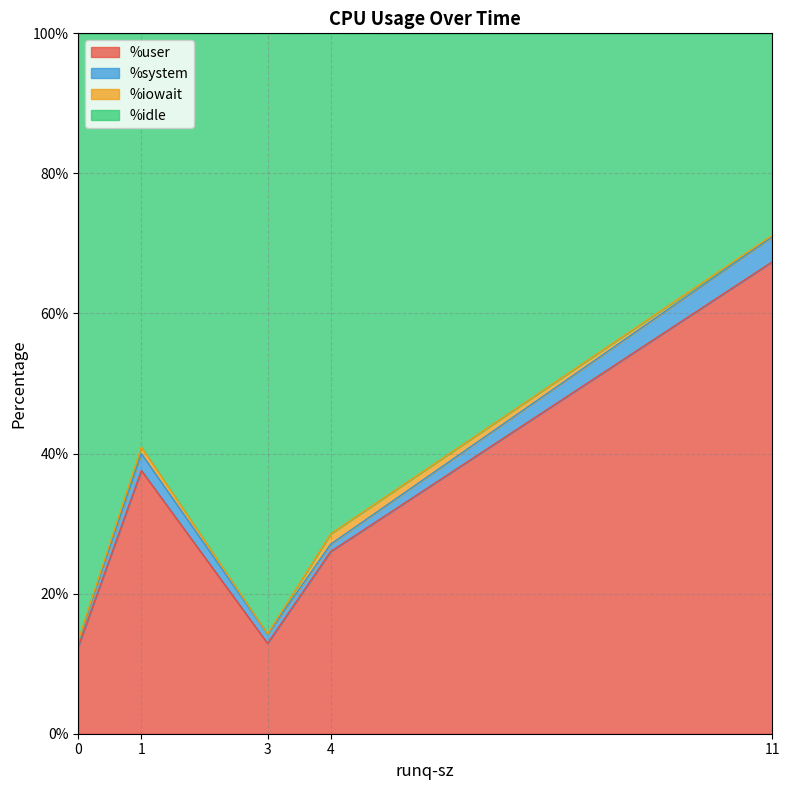

True or false: %user and %system cross at least once.

False